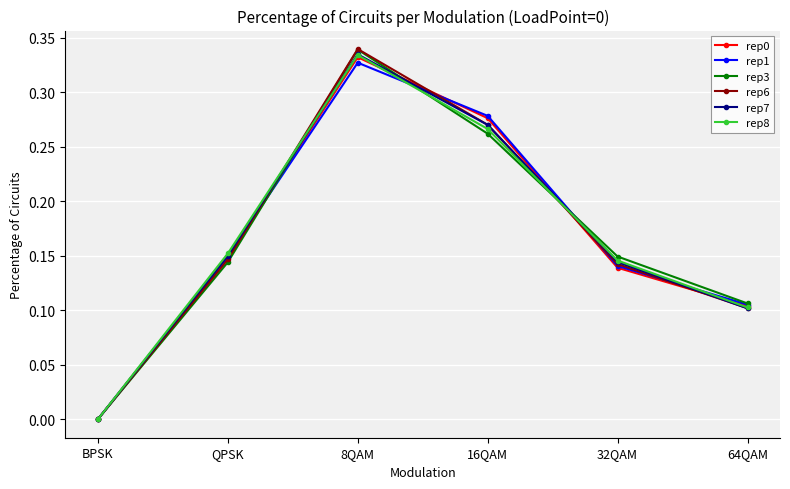

What position from the left is 16QAM?

4